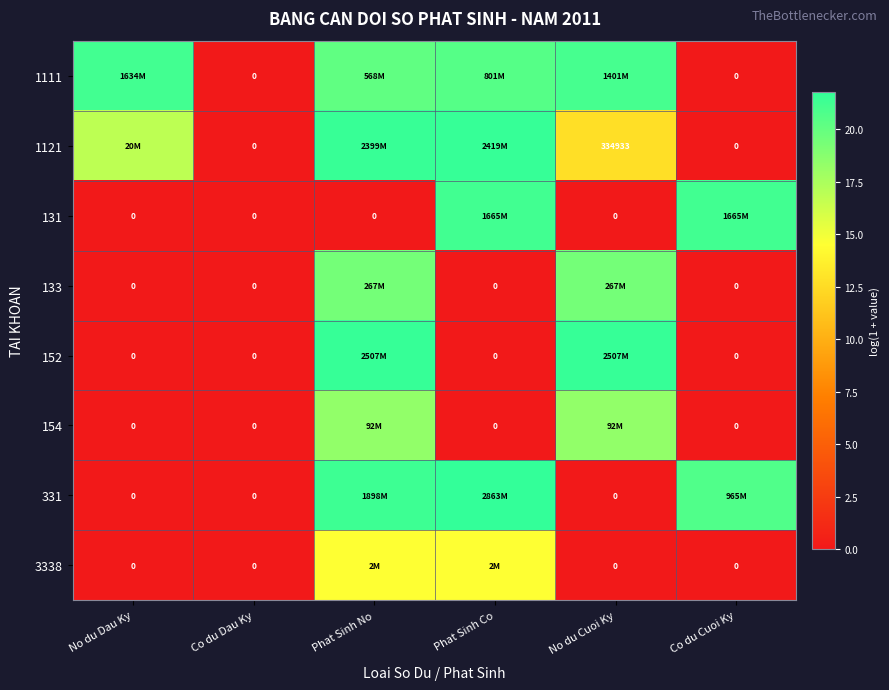

How many positive values does the 1121 series have?

4